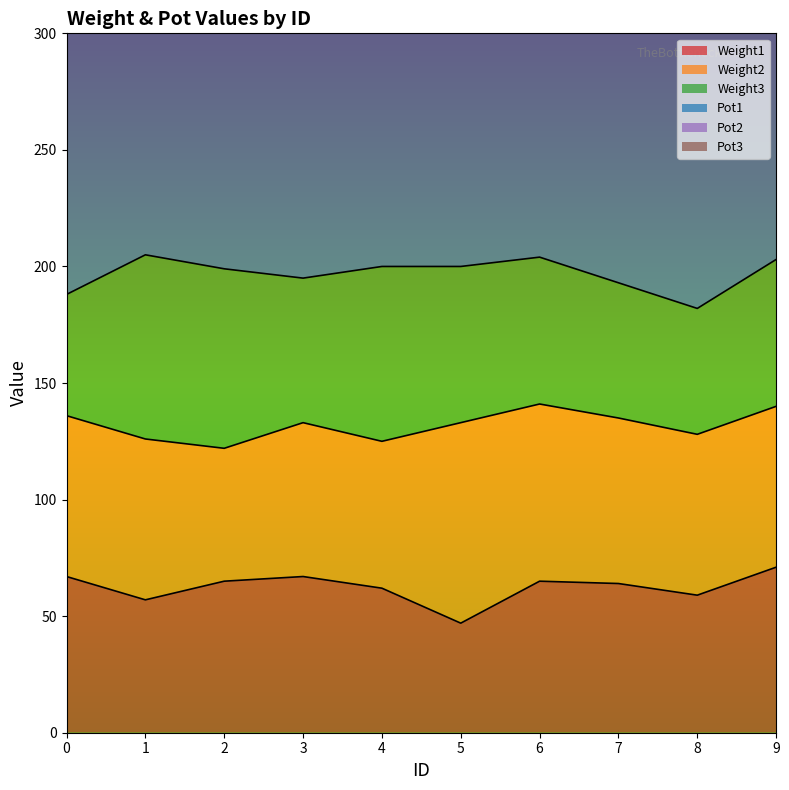

True or false: Pot2 and Pot3 intersect in this chart.

False